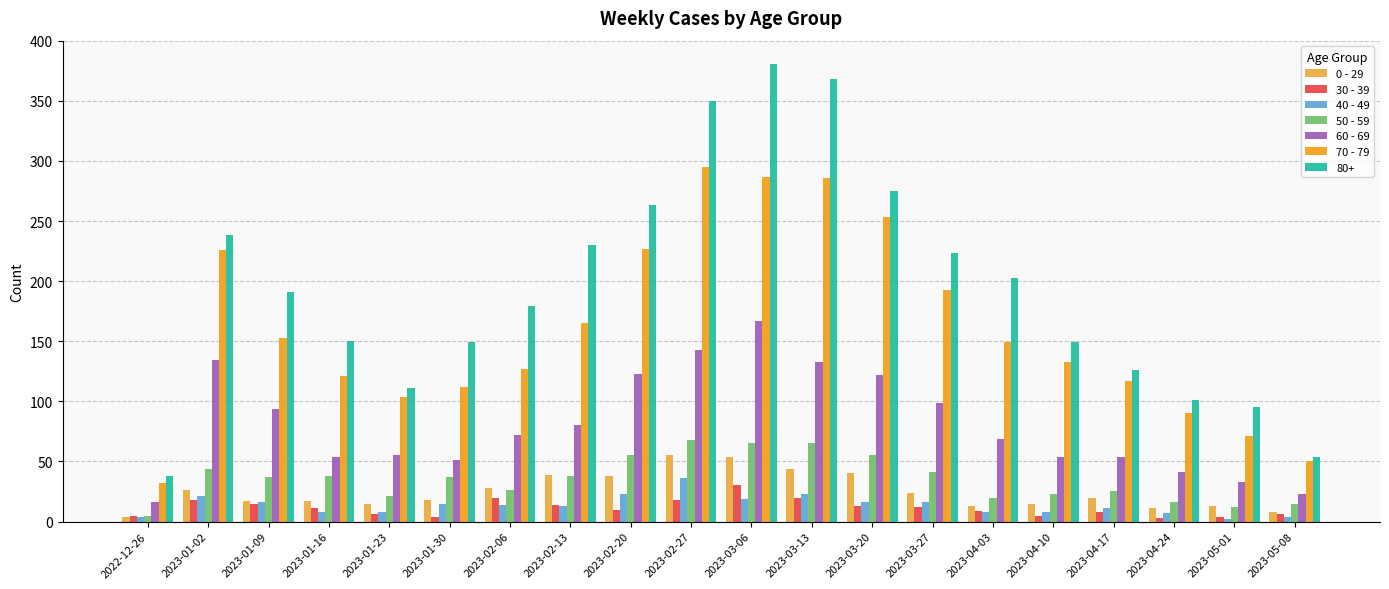

Which series changed the most between 2023-02-13 and 2023-02-20?

70 - 79